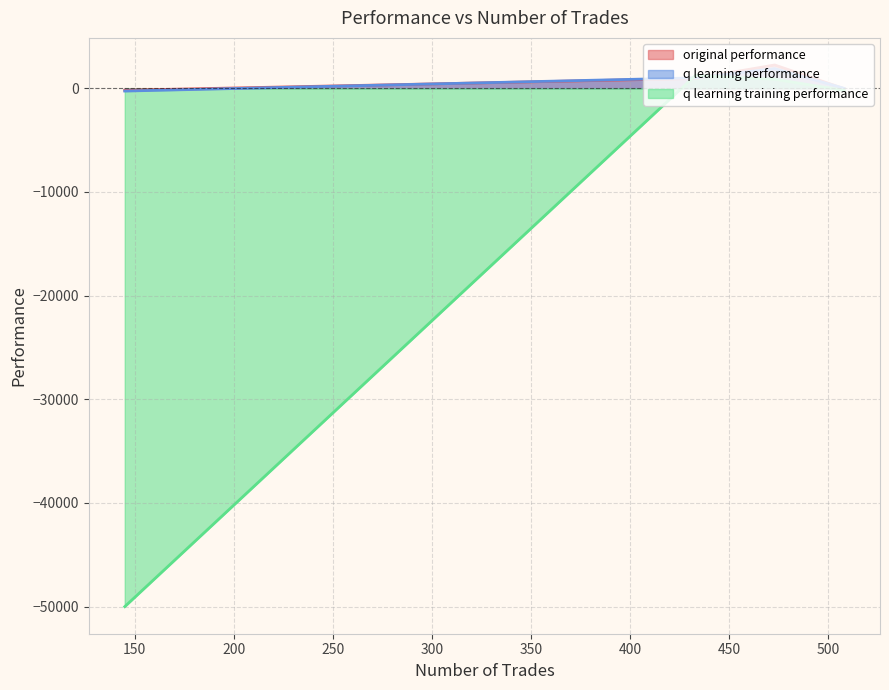

Where is the first local maximum for original performance?

473